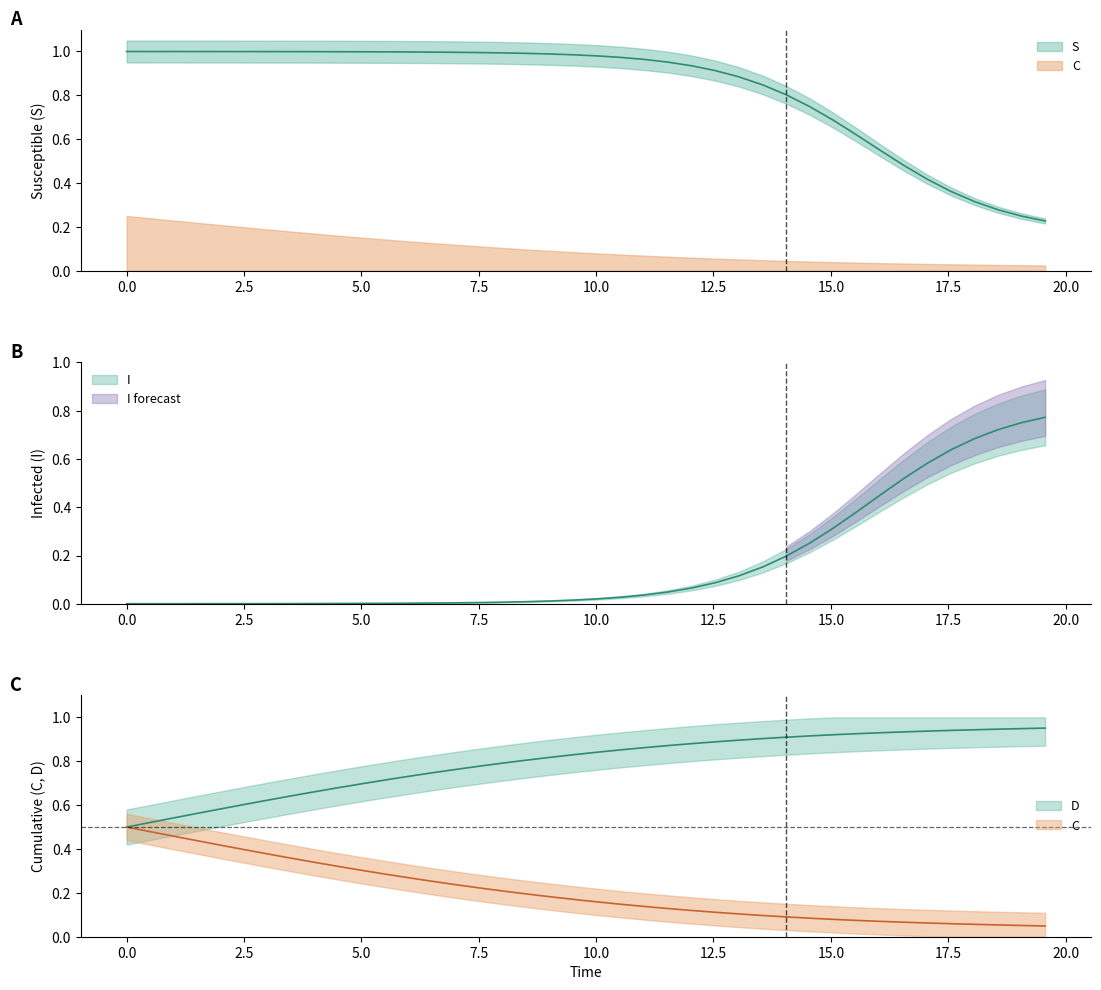

Which series has the widest spread of values?

S